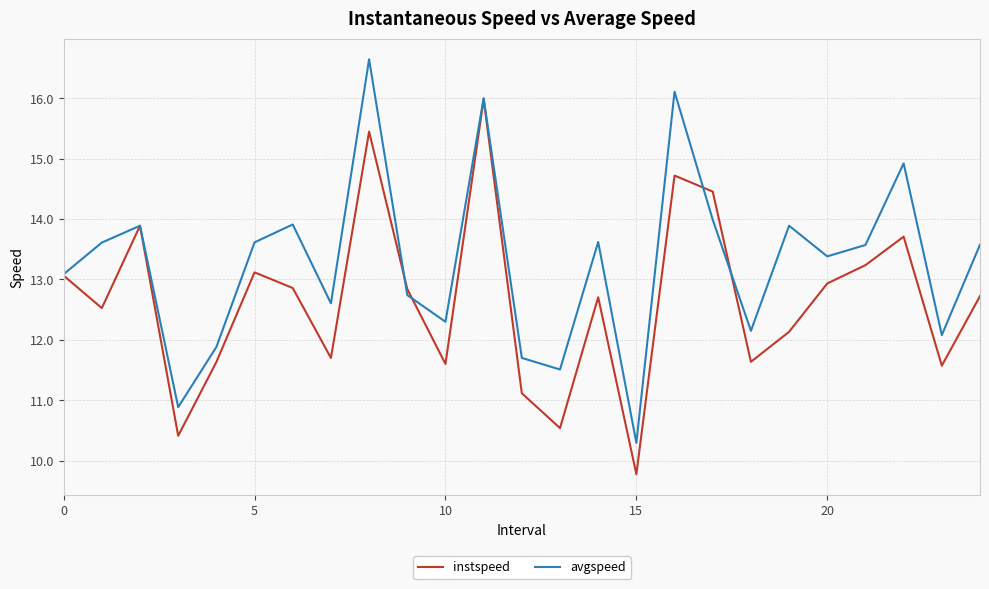

What is the minimum value for avgspeed?

10.3